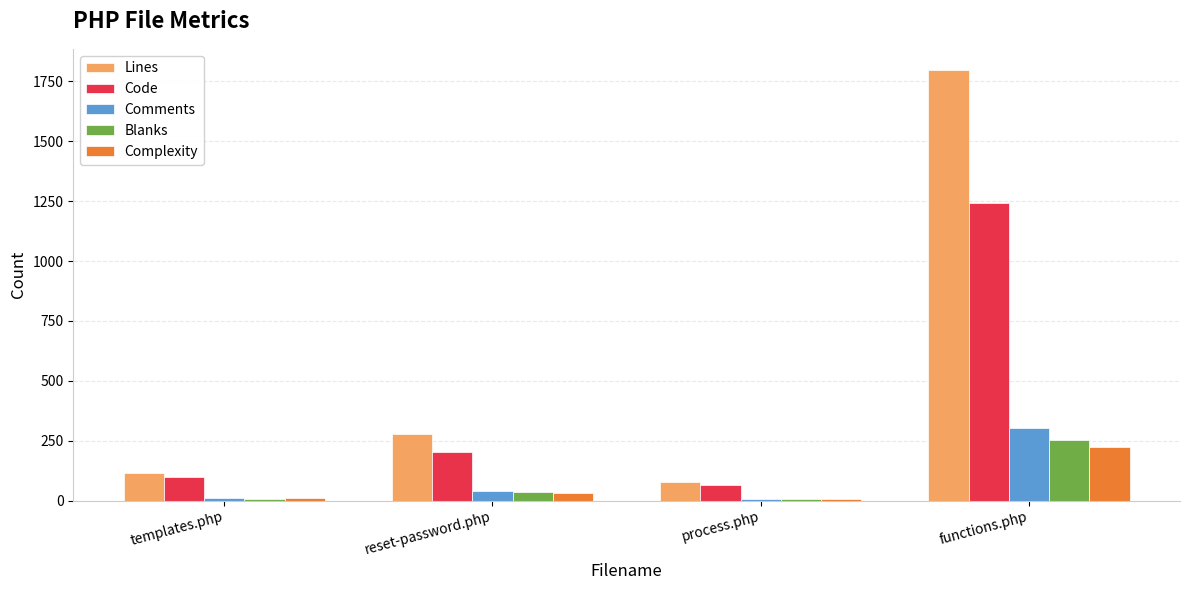

At how many categories does at least one series exceed 824?

1